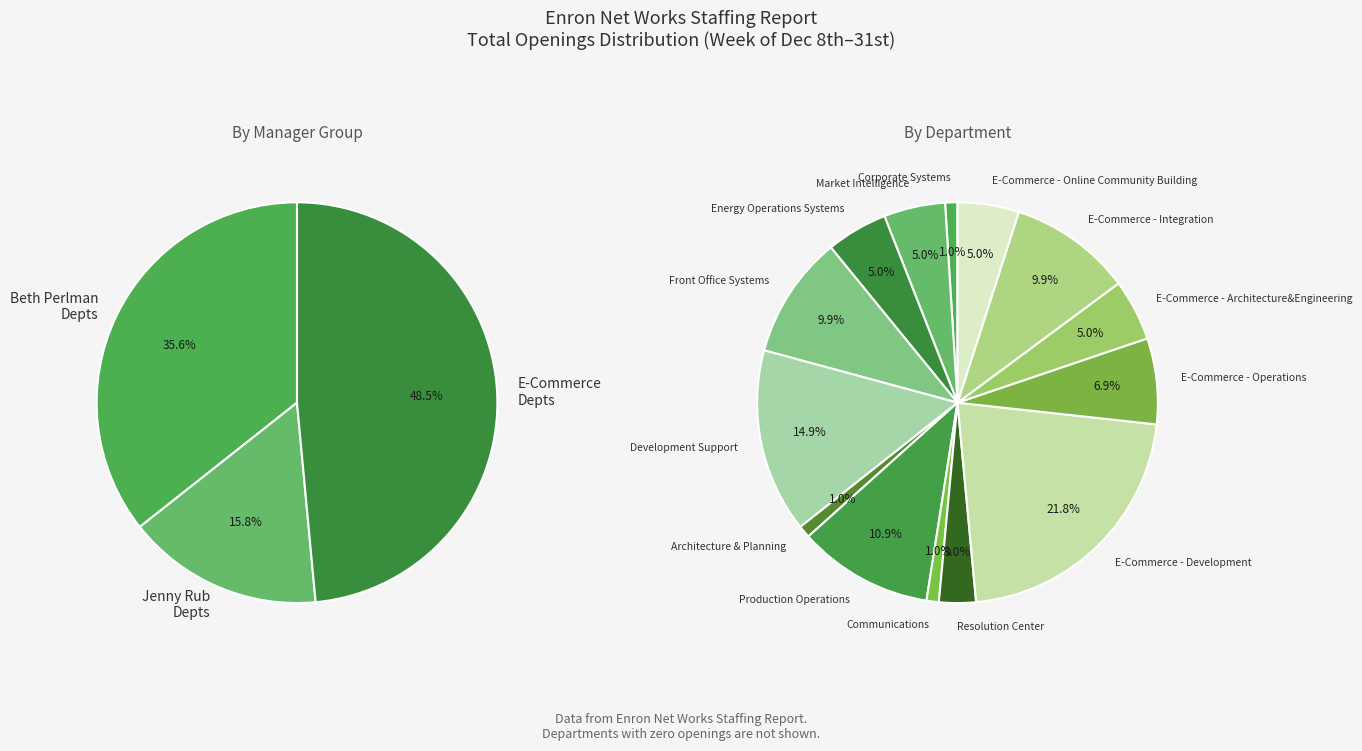

Is it true that Front Office Systems is 1% of the pie?

False